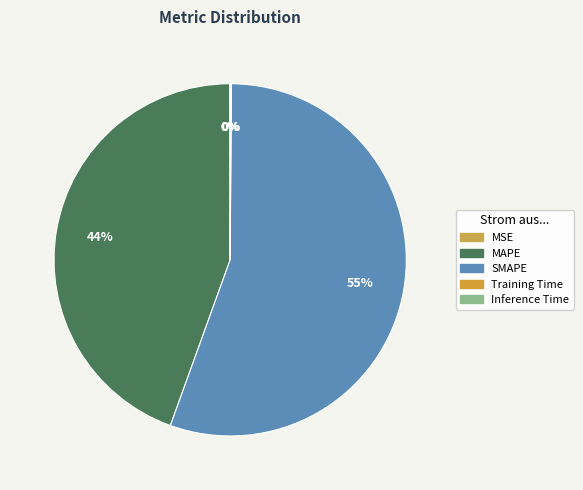

To the nearest percent, what is the difference between the largest and smallest slice percentages?

55%